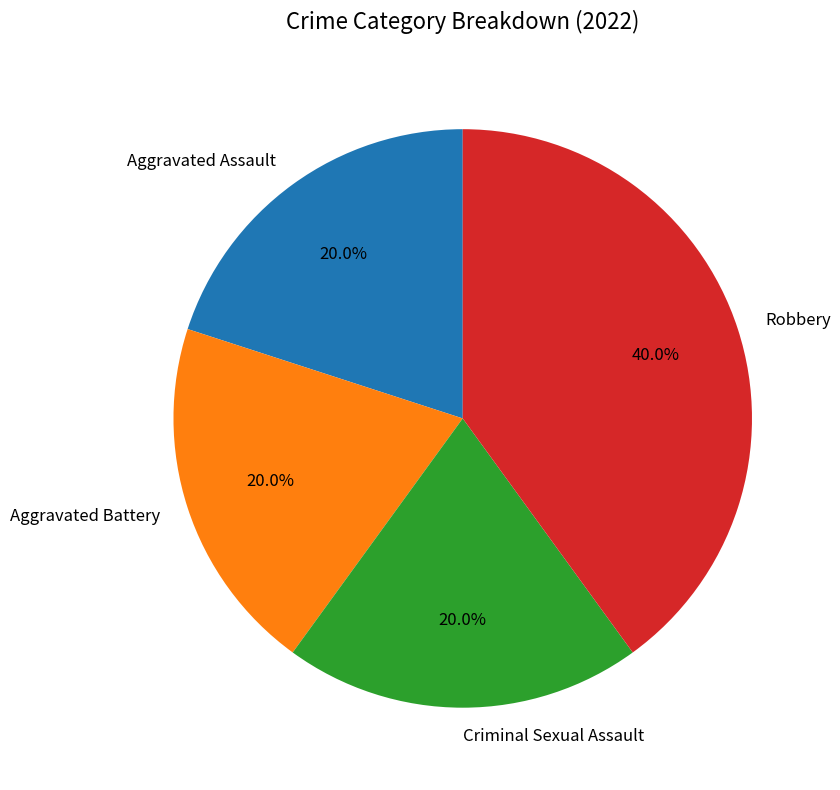

To the nearest percent, what is the average slice percentage?

25%